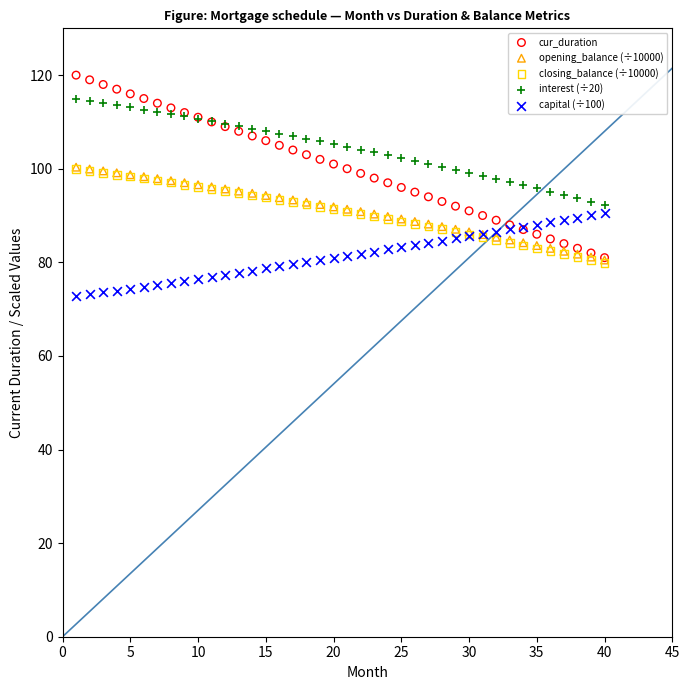

Which series has the largest Y range (max minus min)?

cur_duration